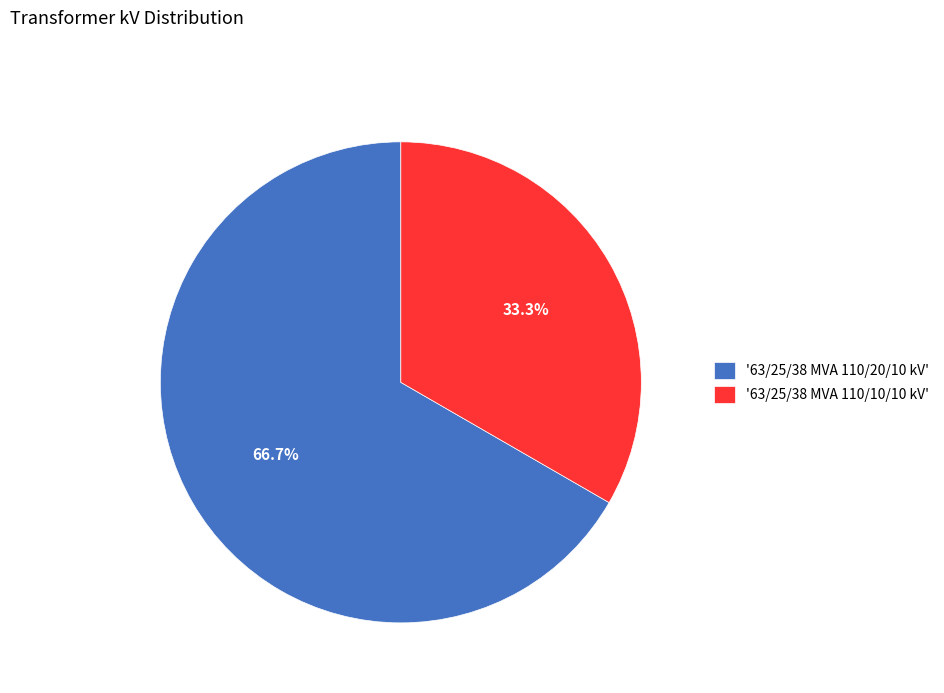

What is the majority slice?

'63/25/38 MVA 110/20/10 kV'